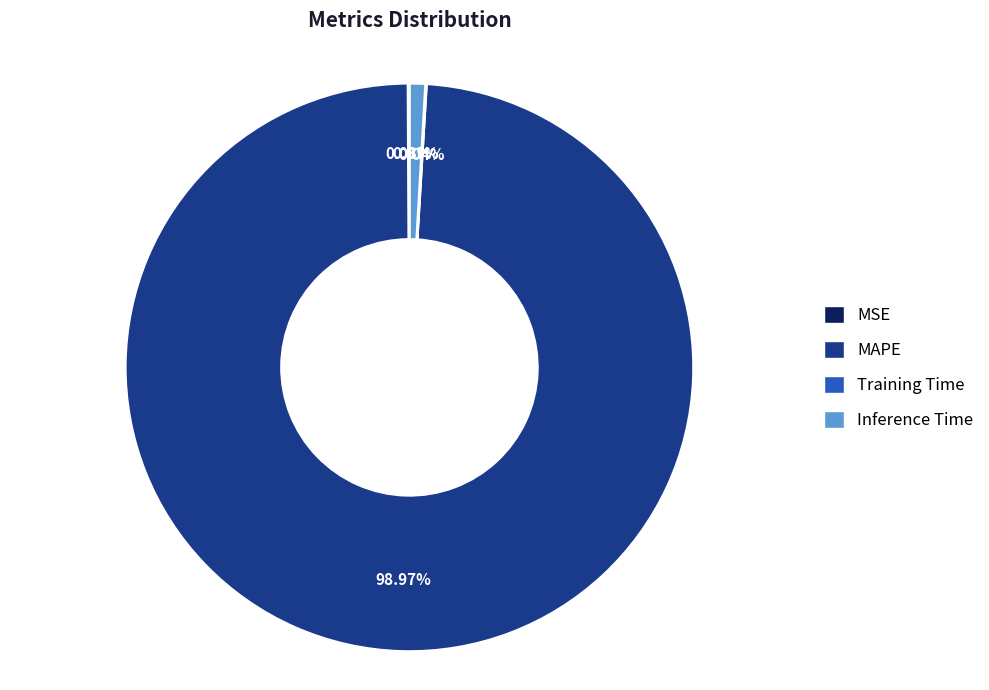

Does MAPE represent more than half of the total?

Yes